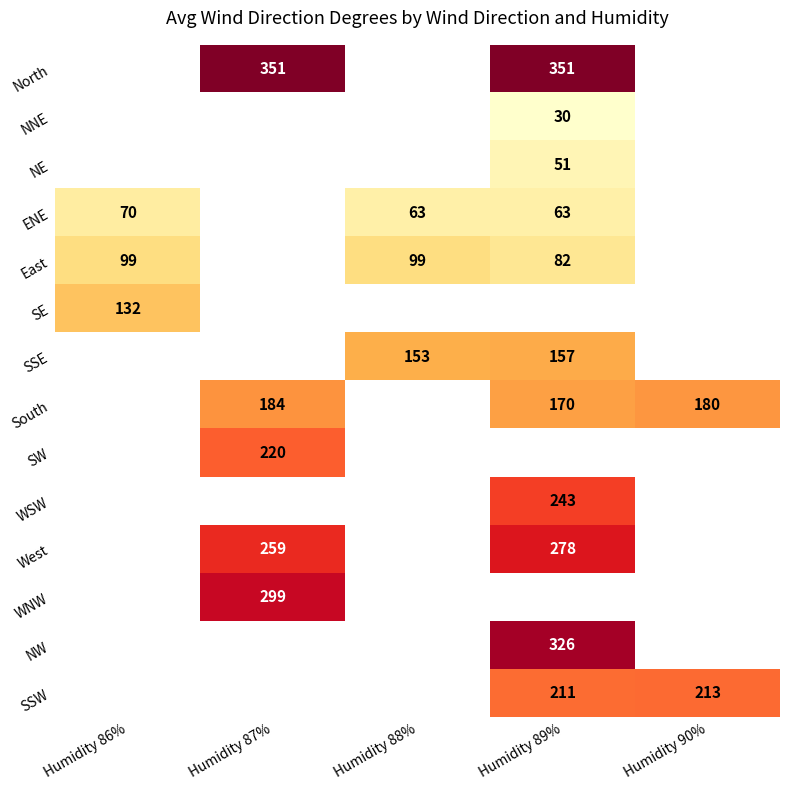

The value of East at Humidity 89% is 82. True or false?

True